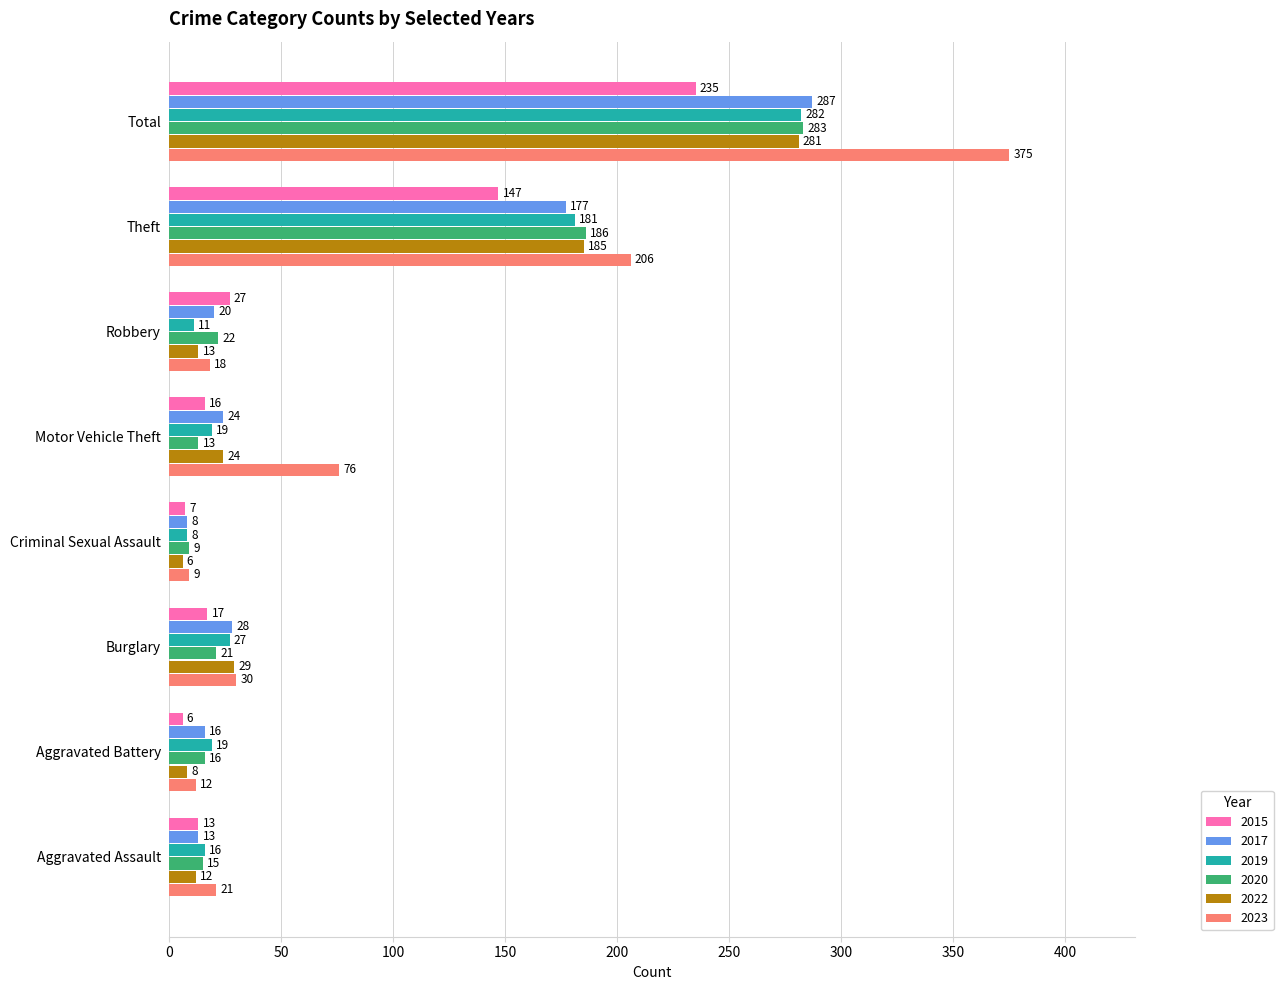

What is the difference between the 2017 values at Robbery and Aggravated Assault?

7